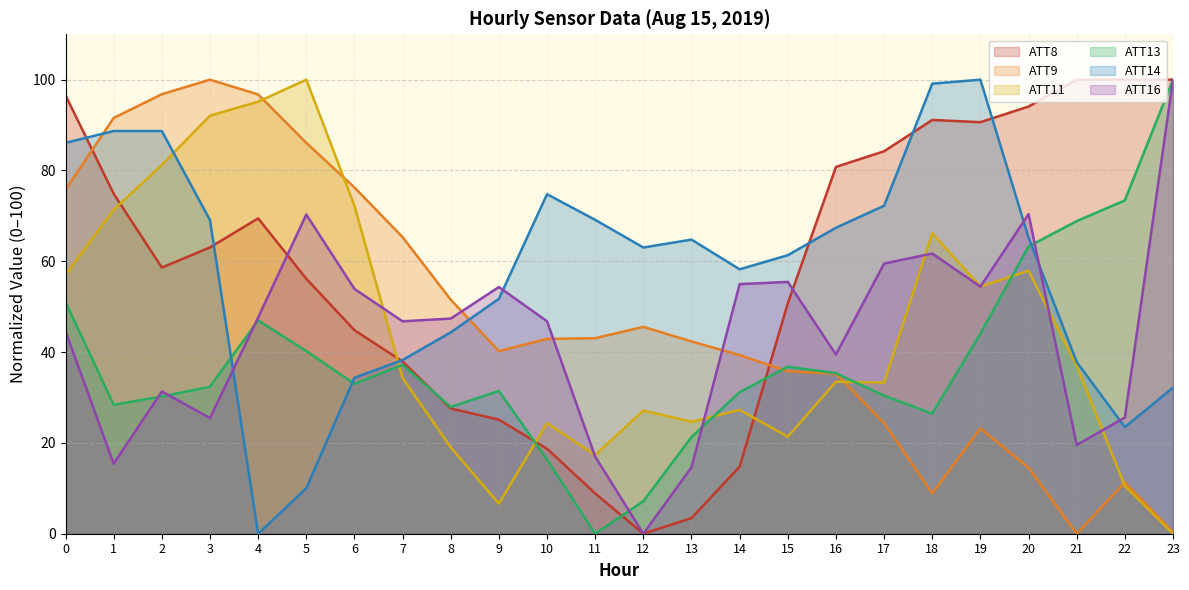

The ATT16 series shows 54.3 at 9. True or false?

True